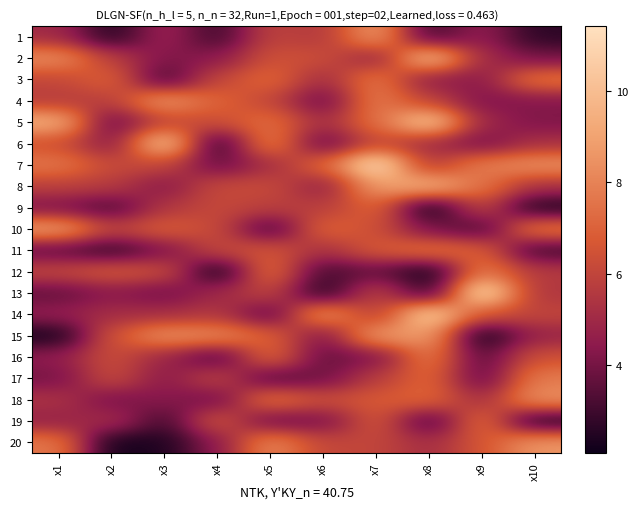

Which has a higher value, x7 or x6?

x7